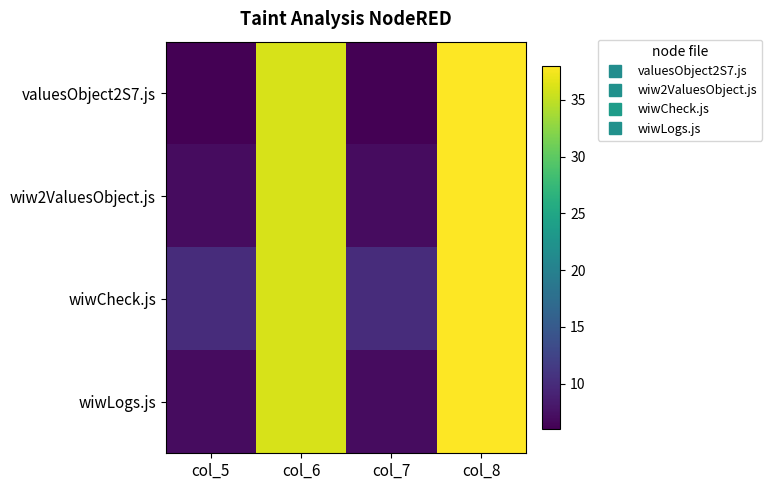

At which category is the sum across all series the highest?

col_8